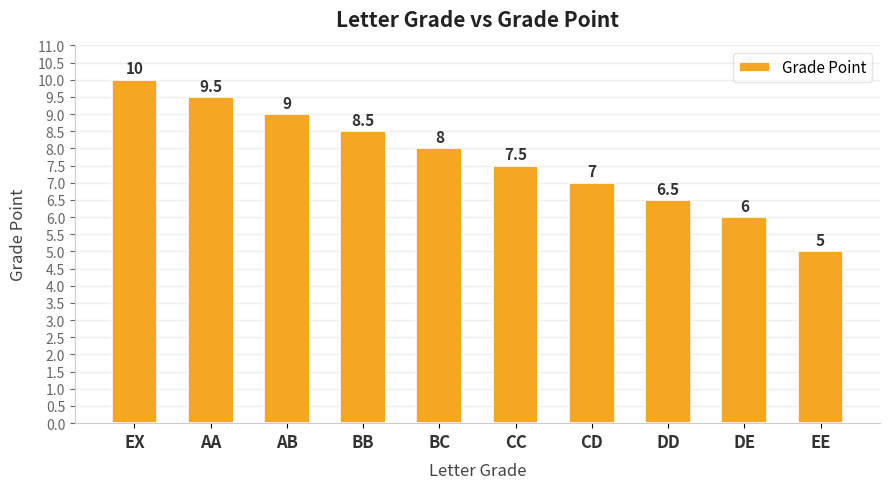

What is the label of the 6th bar from the right?

BC